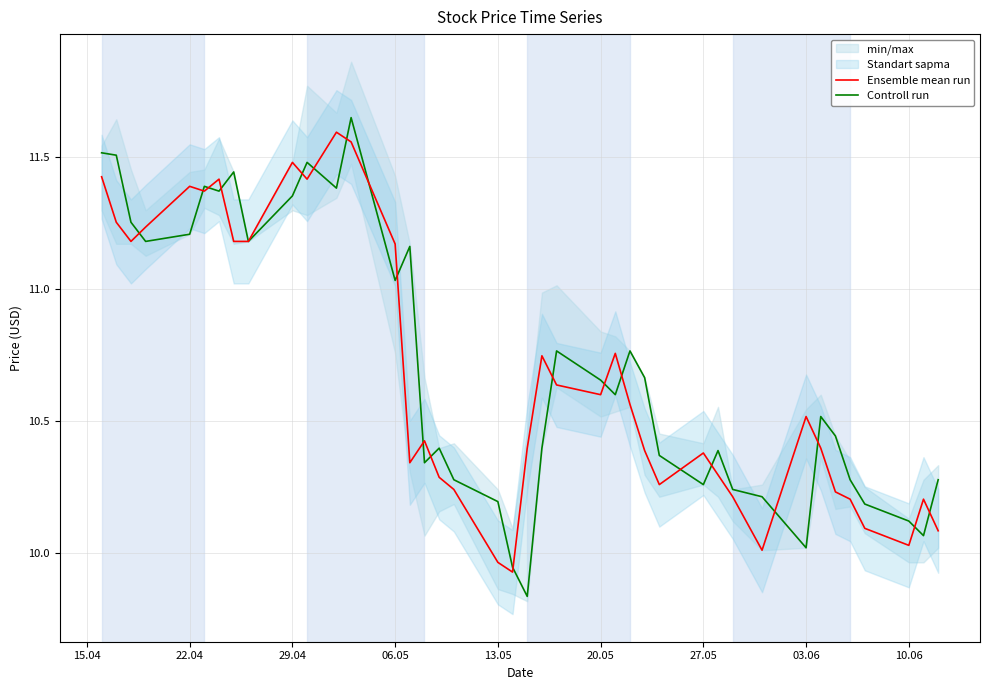

What is the sum of all Controll run values?

428.3